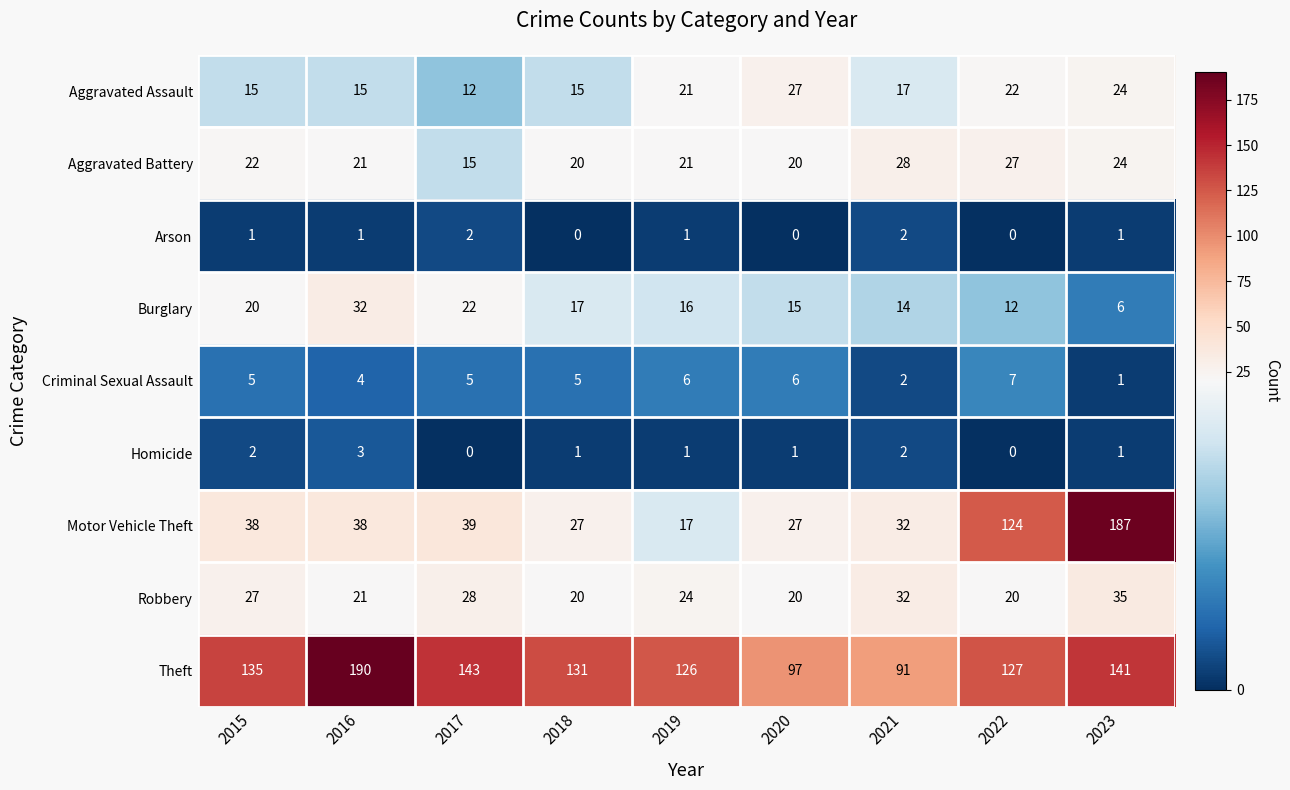

Which series has the largest range (max minus min)?

Motor Vehicle Theft